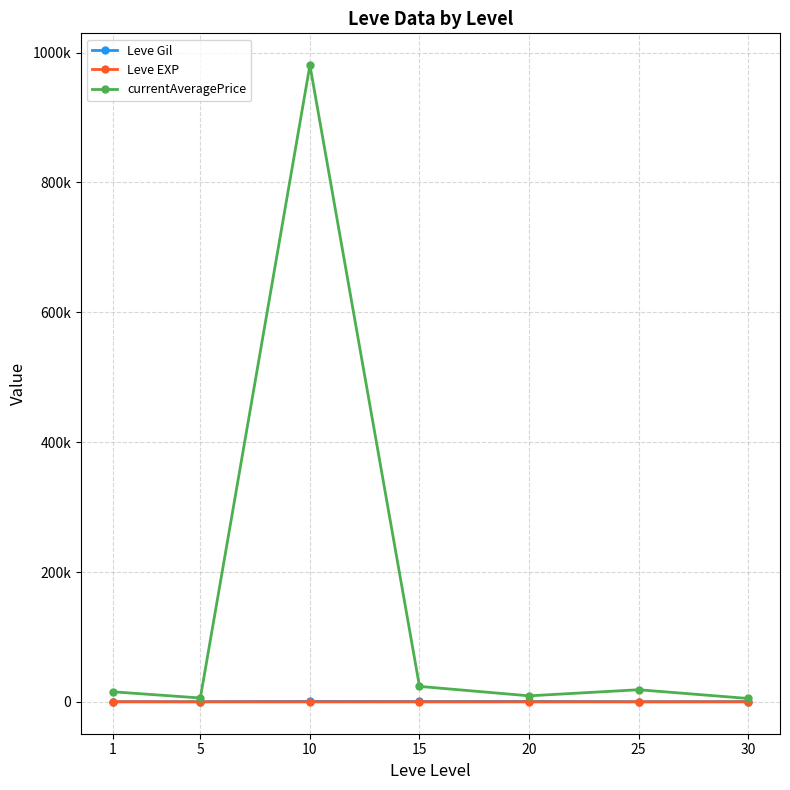

Reading right to left, transcribe all the data shown in this chart.

Leve Gil: 430.0	296.7	770.0	620.0	803.3	363.3	232.5
Leve EXP: 45.2	38.0	15.0	16.3	8.7	4.8	210.7
currentAveragePrice: 5229.1	18724.8	9334.4	23860.4	980658.0	6029.8	15568.8